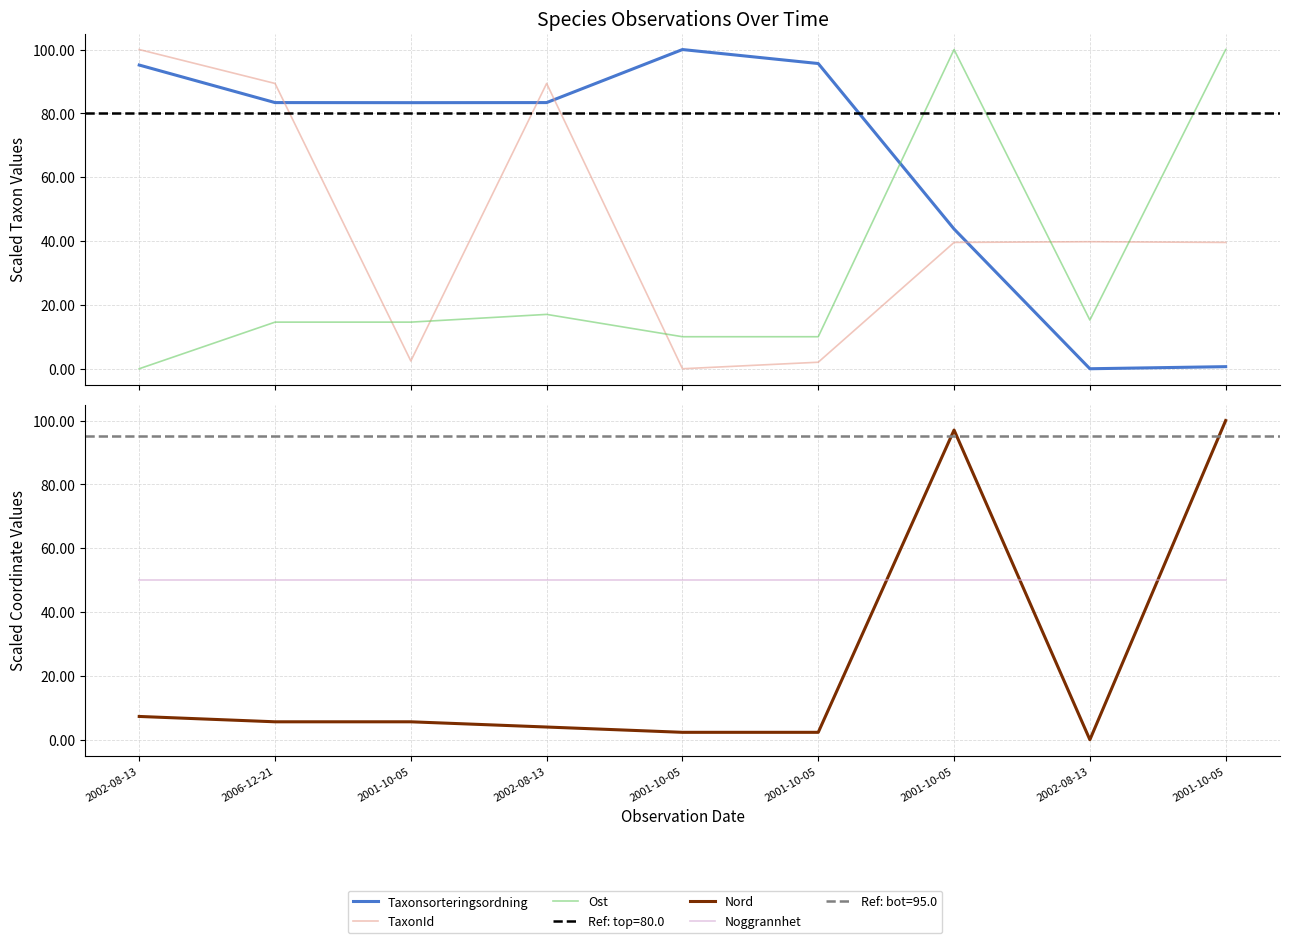

Reading right to left, what are all the values shown in this chart?

Taxonsorteringsordning: 2001-10-05=0.7	2002-08-13=0.0	2001-10-05=43.8	2001-10-05=95.6	2001-10-05=100.0	2002-08-13=83.4	2001-10-05=83.4	2006-12-21=83.4	2002-08-13=95.1
TaxonId: 2001-10-05=39.6	2002-08-13=39.8	2001-10-05=39.6	2001-10-05=2.0	2001-10-05=0.0	2002-08-13=89.4	2001-10-05=2.4	2006-12-21=89.4	2002-08-13=100.0
Ost: 2001-10-05=100.0	2002-08-13=15.3	2001-10-05=100.0	2001-10-05=10.0	2001-10-05=10.0	2002-08-13=17.0	2001-10-05=14.6	2006-12-21=14.6	2002-08-13=0.0
Nord: 2001-10-05=100.0	2002-08-13=0.0	2001-10-05=97.0	2001-10-05=2.3	2001-10-05=2.3	2002-08-13=4.0	2001-10-05=5.6	2006-12-21=5.6	2002-08-13=7.3
Noggrannhet: 2001-10-05=50.0	2002-08-13=50.0	2001-10-05=50.0	2001-10-05=50.0	2001-10-05=50.0	2002-08-13=50.0	2001-10-05=50.0	2006-12-21=50.0	2002-08-13=50.0